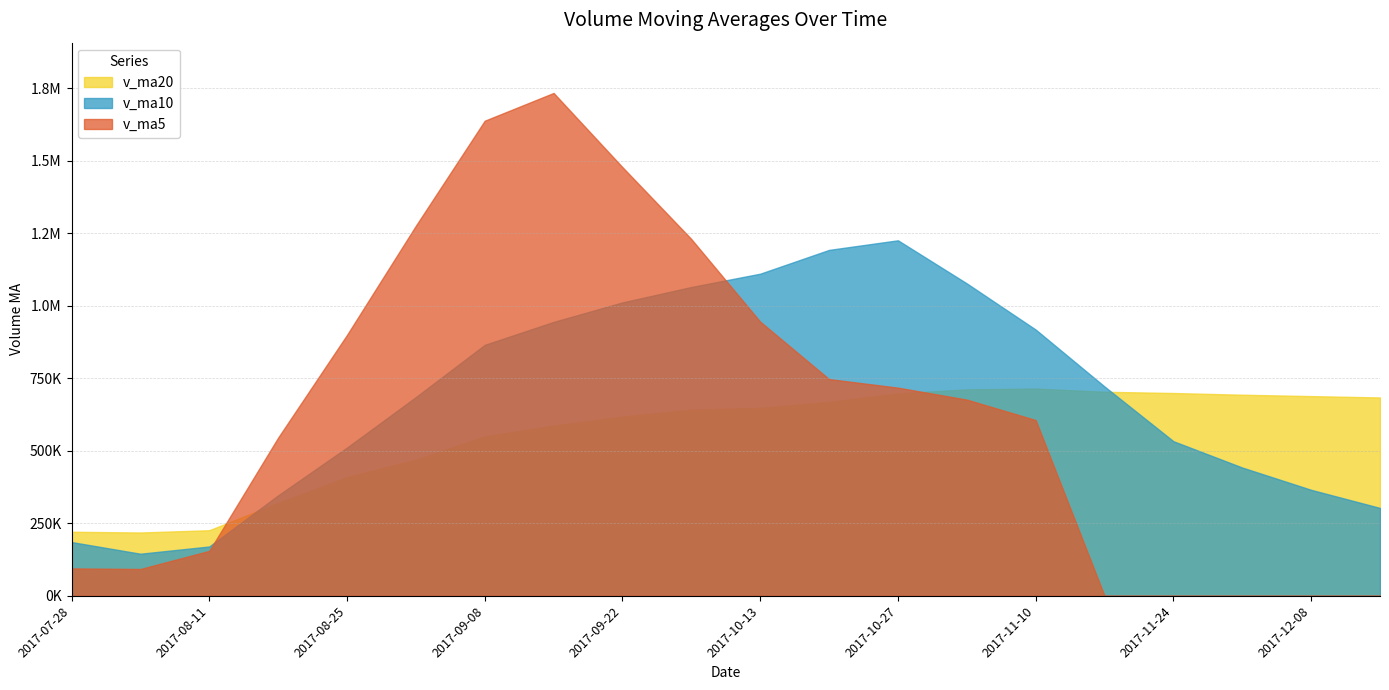

Which series has the widest spread of values?

v_ma5